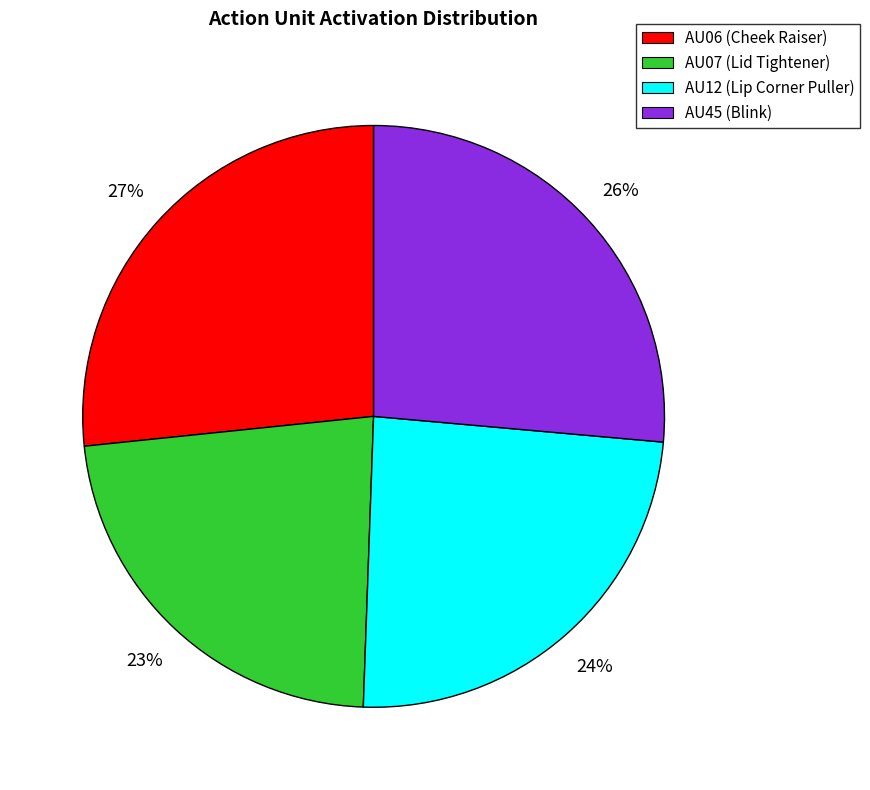

Is it true that AU12 (Lip Corner Puller) is 31% of the pie?

False